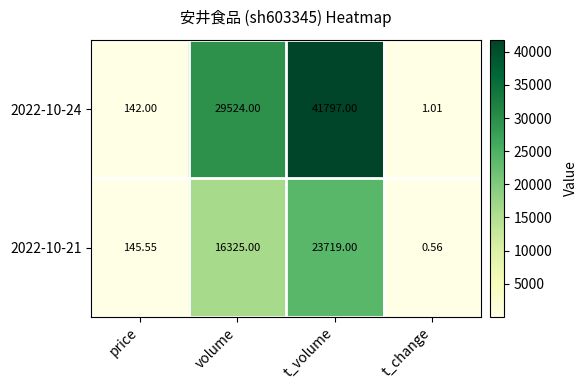

Is the value of 2022-10-24 at t_volume greater than the value of 2022-10-21 at price?

Yes